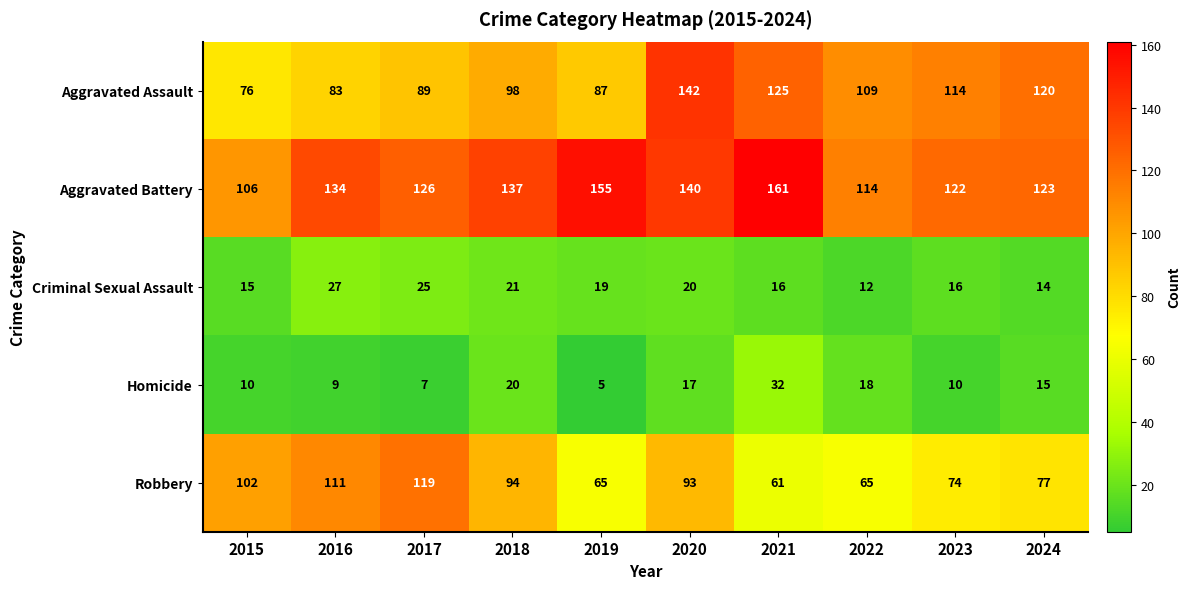

The value of Homicide at 2018 is 20. True or false?

True